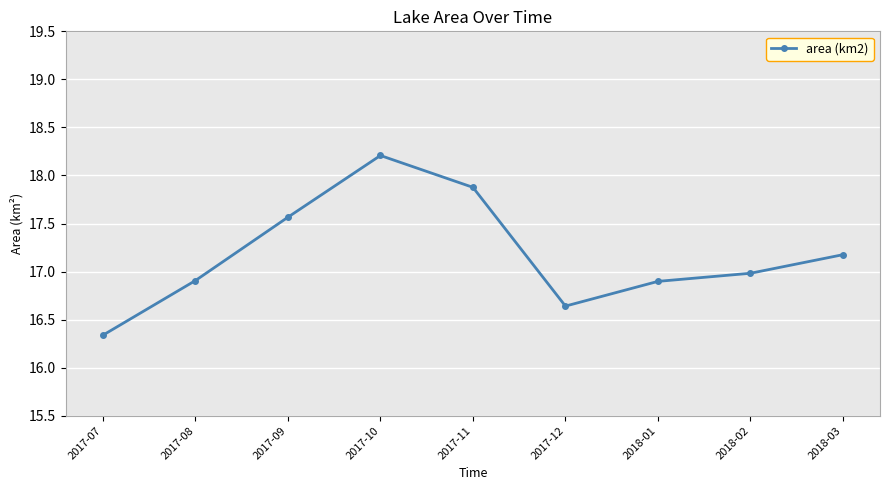

What is the difference between the second highest and minimum values?

1.5